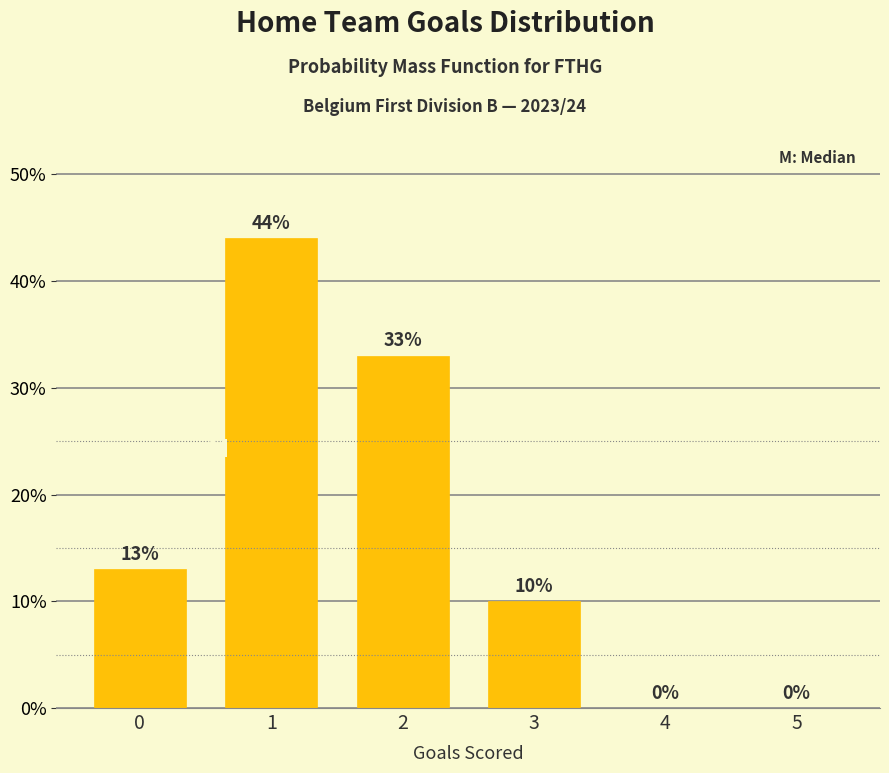

Reading left to right, extract all data points from this chart.

0=13	1=44	2=33	3=10	4=0	5=0